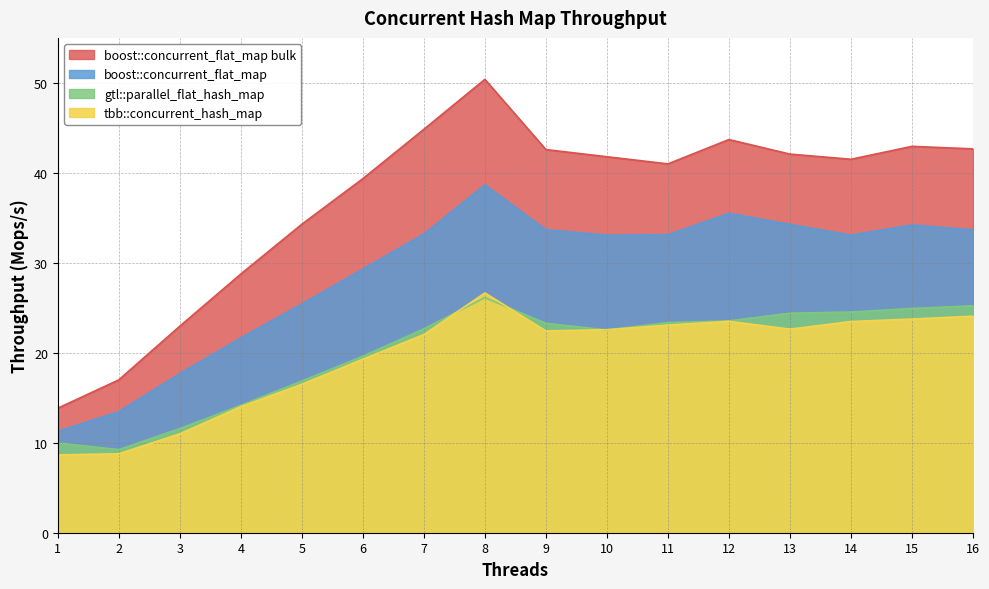

What is the difference between the highest and lowest values at 11?

17.9